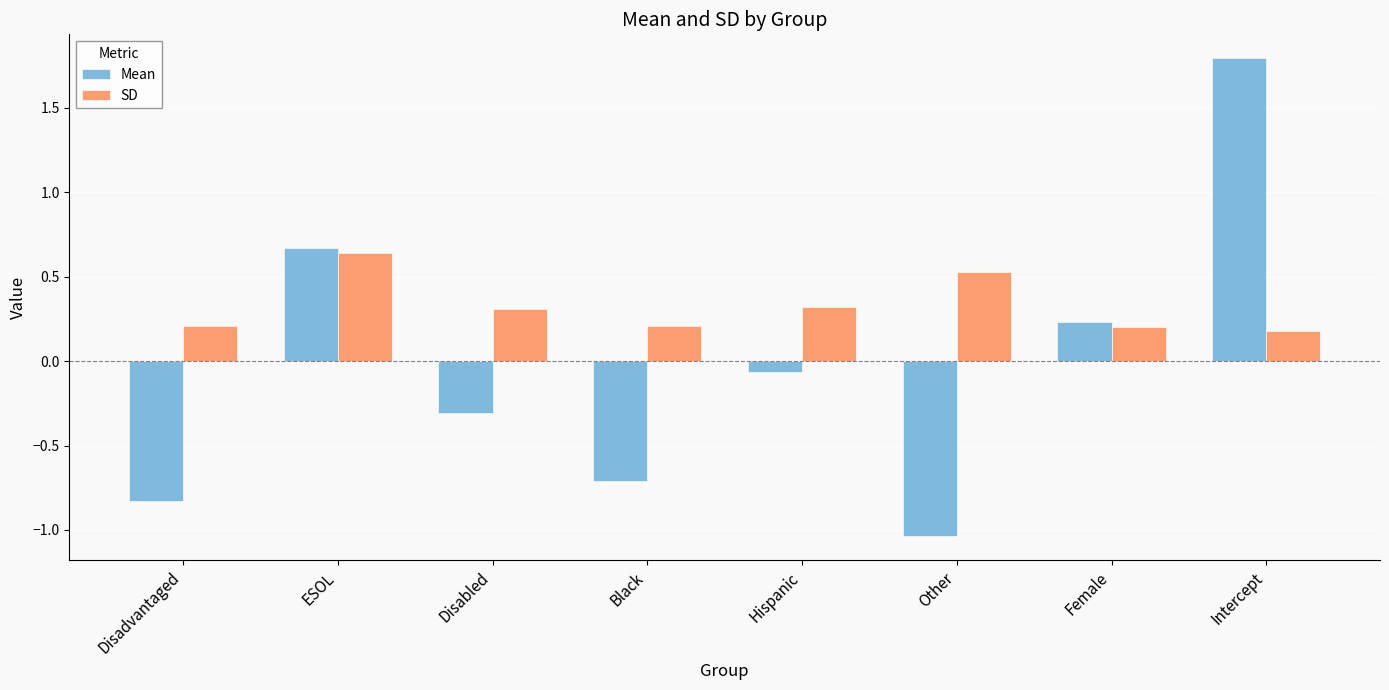

Which series changed the most between Disabled and Other?

Mean